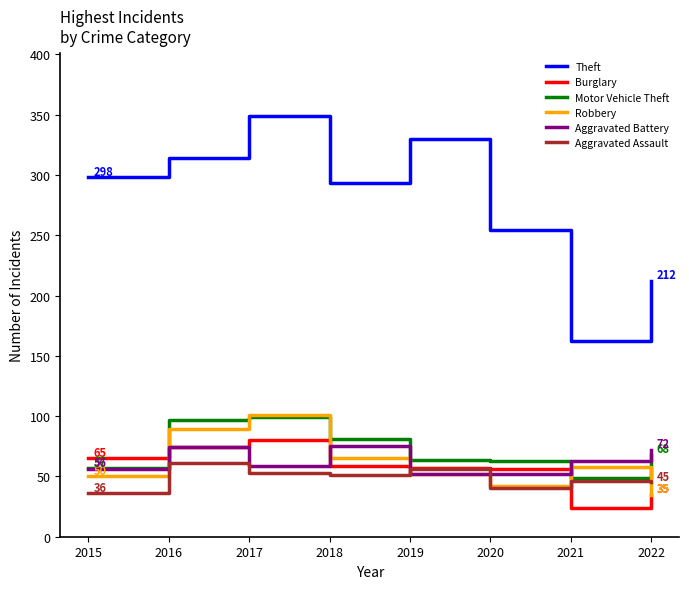

At which category does the chart reach its peak across all series?

2017